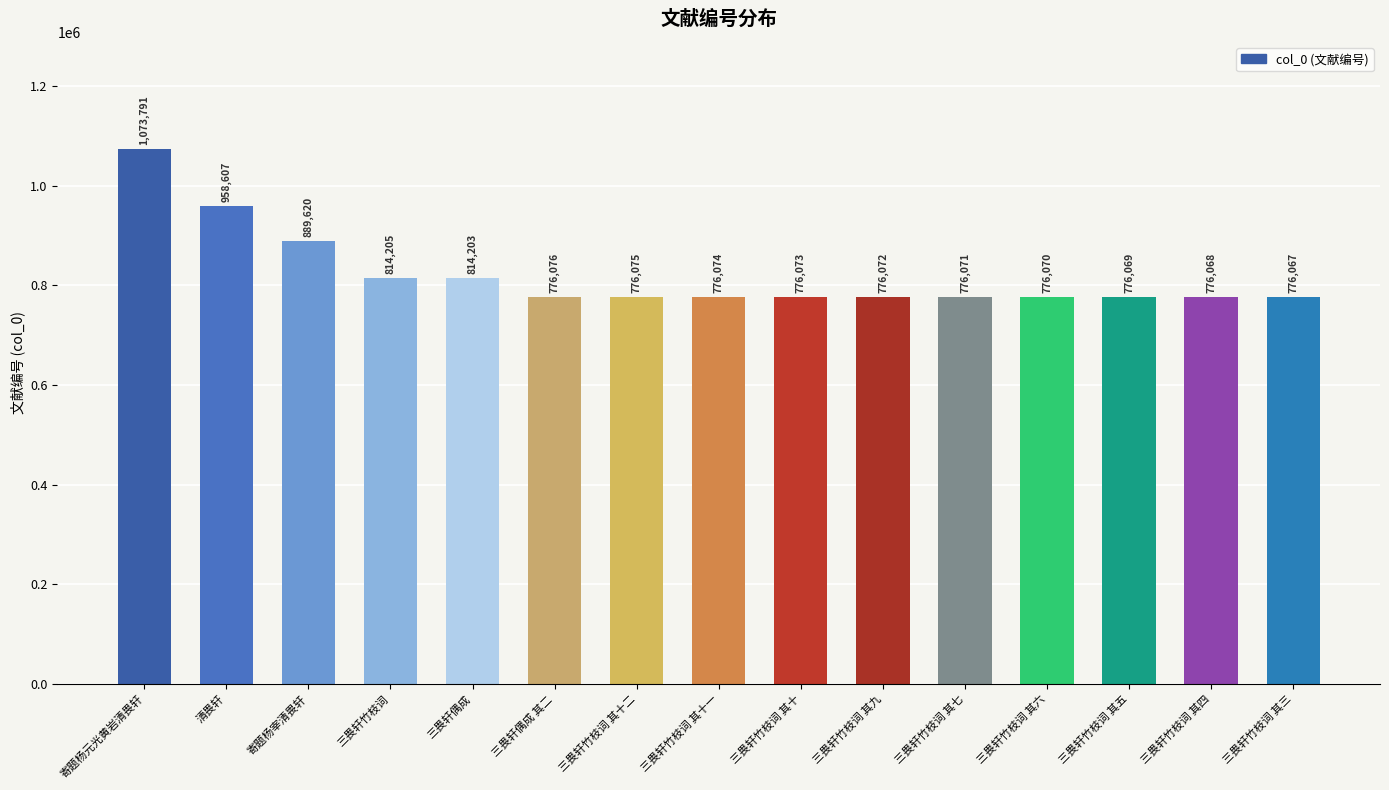

What value does the data have at 寄题杨宰清畏轩, to the nearest 50?

889600